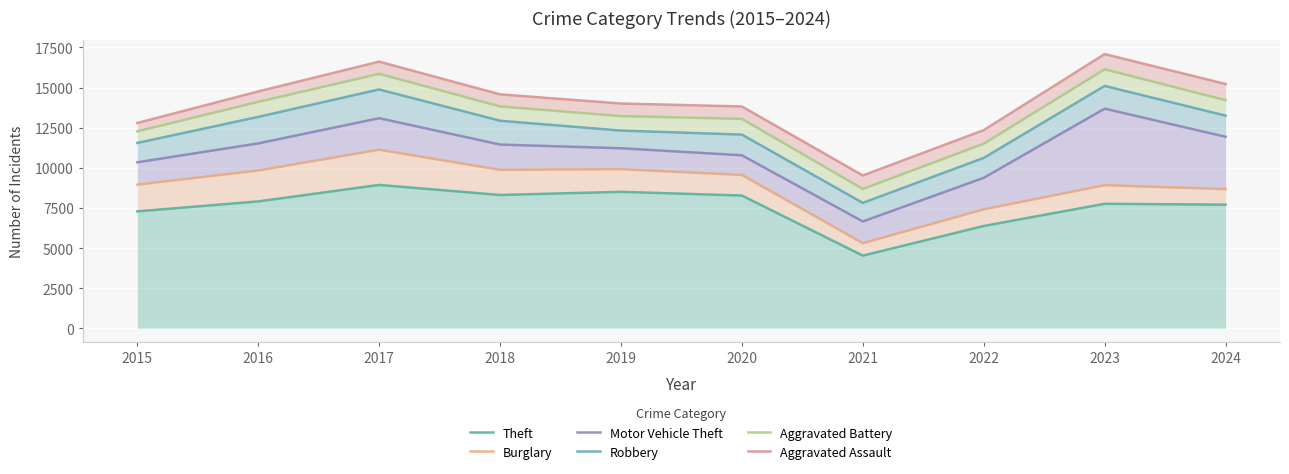

Reading right to left, transcribe all the data shown in this chart.

Theft: 2024=7701	2023=7757	2022=6373	2021=4526	2020=8271	2019=8502	2018=8306	2017=8932	2016=7905	2015=7284
Burglary: 2024=8673	2023=8915	2022=7411	2021=5301	2020=9555	2019=9913	2018=9874	2017=11127	2016=9831	2015=8950
Motor Vehicle Theft: 2024=11933	2023=13685	2022=9375	2021=6655	2020=10779	2019=11217	2018=11447	2017=13091	2016=11519	2015=10343
Robbery: 2024=13251	2023=15101	2022=10616	2021=7813	2020=12068	2019=12319	2018=12932	2017=14882	2016=13171	2015=11549
Aggravated Battery: 2024=14214	2023=16139	2022=11501	2021=8681	2020=13047	2019=13222	2018=13824	2017=15857	2016=14110	2015=12272
Aggravated Assault: 2024=15222	2023=17087	2022=12347	2021=9521	2020=13821	2019=14005	2018=14576	2017=16616	2016=14757	2015=12792